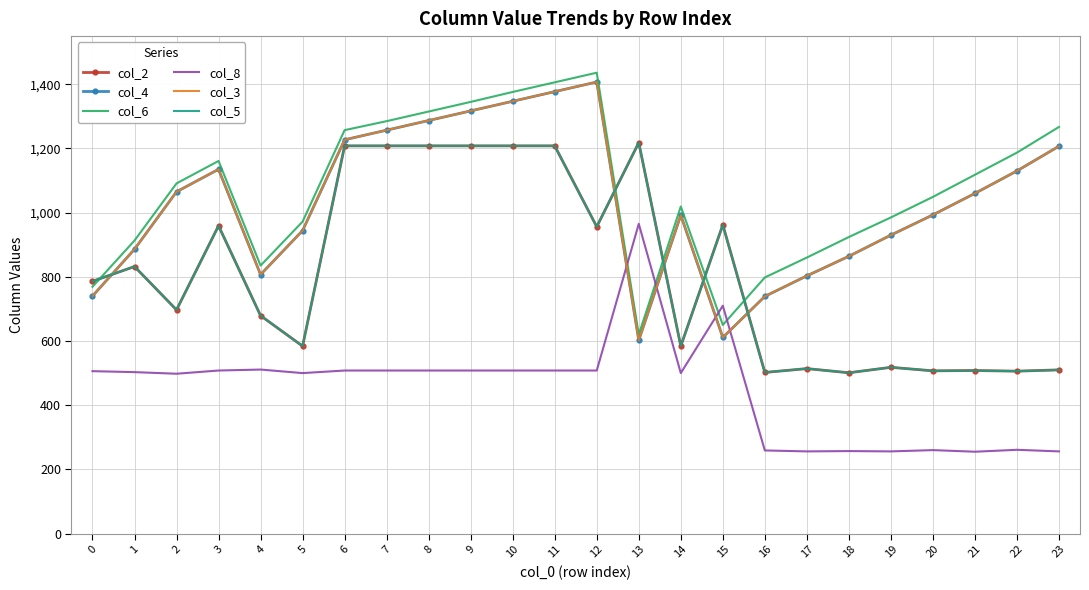

True or false: col_4 and col_6 cross at least once.

False